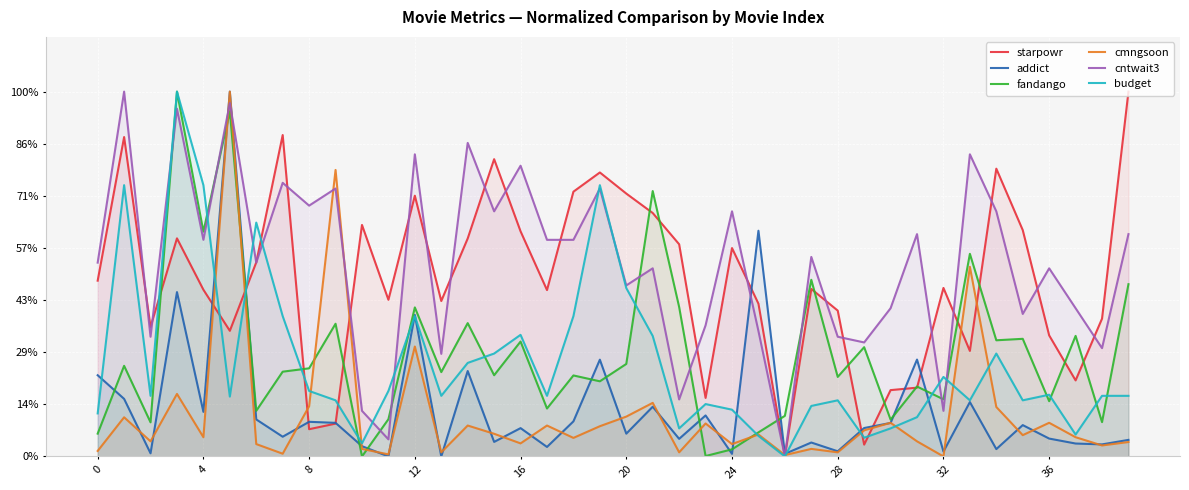

After their last crossing, which series has the higher values: addict or budget?

budget